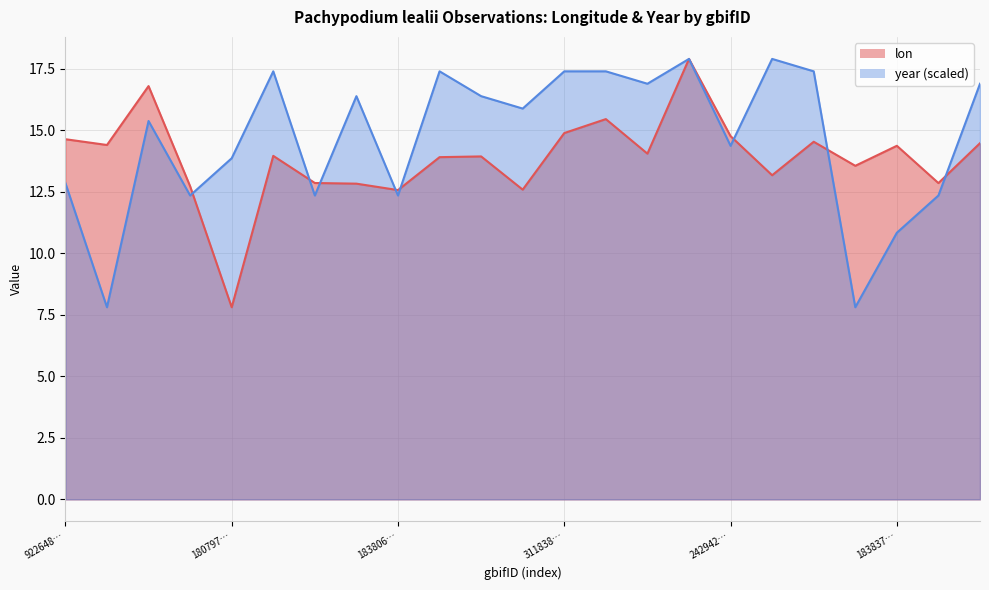

Which series ends up on top after the final intersection of year and lon?

year